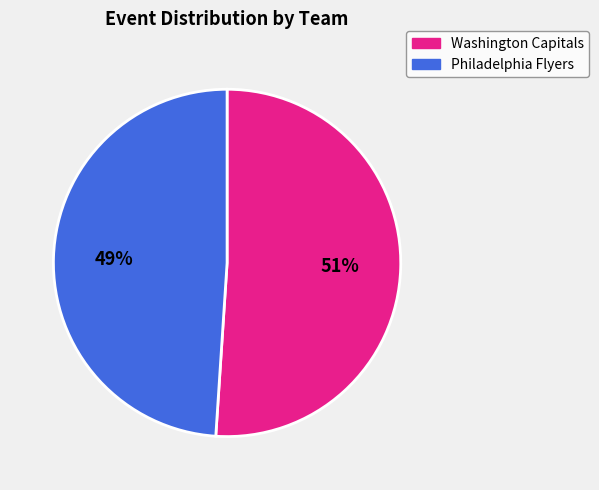

How many segments does this pie chart have?

2